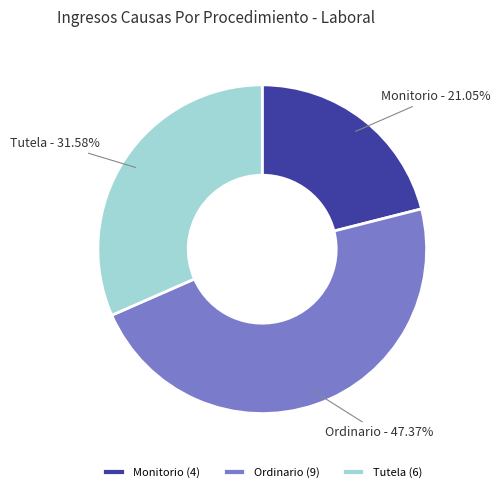

To the nearest percent, what percentage of the pie is Monitorio?

21%